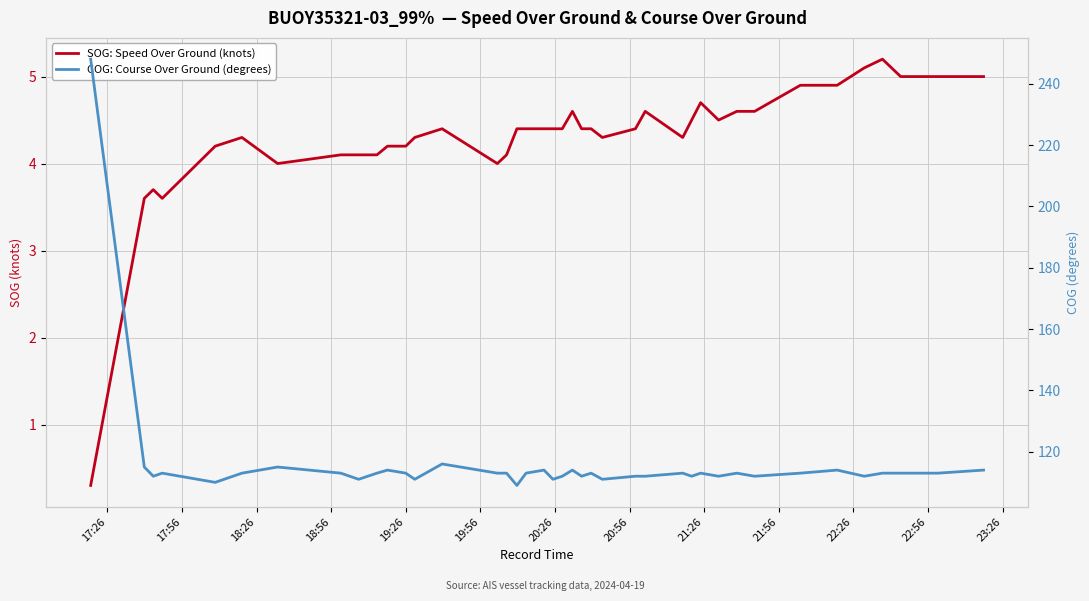

True or false: COG: Course Over Ground (degrees) and SOG: Speed Over Ground (knots) cross at least once.

False